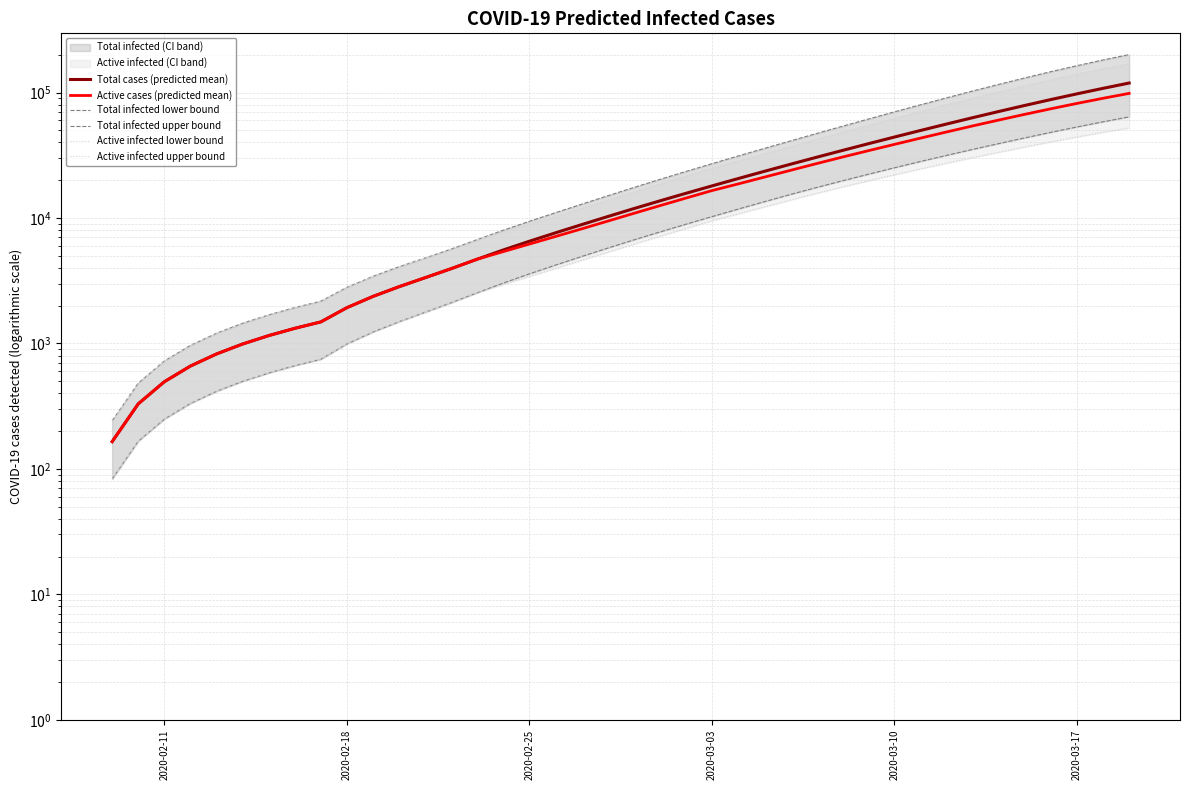

The Total infected upper bound series shows 73604 at 28. True or false?

False